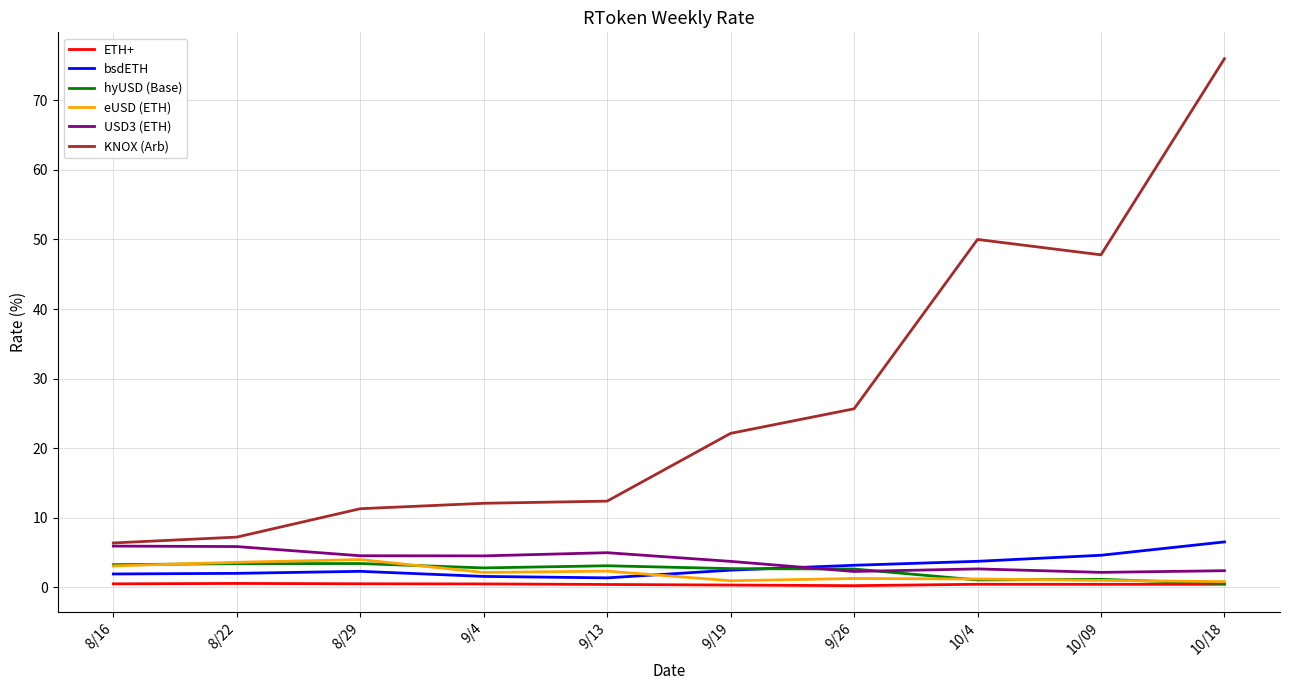

What is the greatest value displayed?

76.0